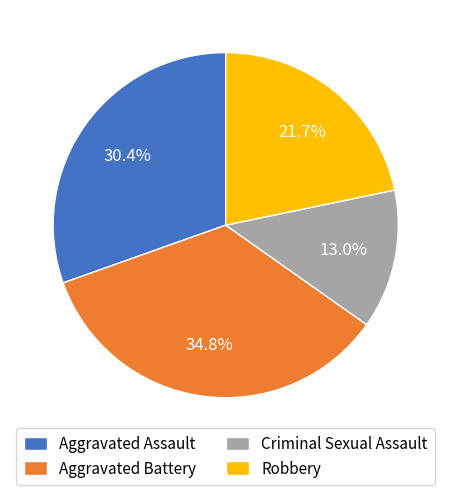

To the nearest percent, what is the difference between the Aggravated Assault and Robbery slice percentages?

9%